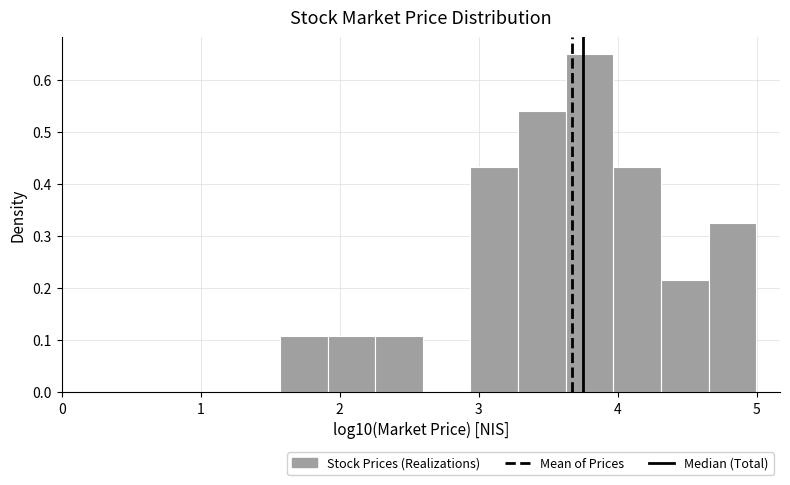

Around what value on the x-axis is the tallest bar? Give the approximate position of its centre, as read against the axis.

3.8